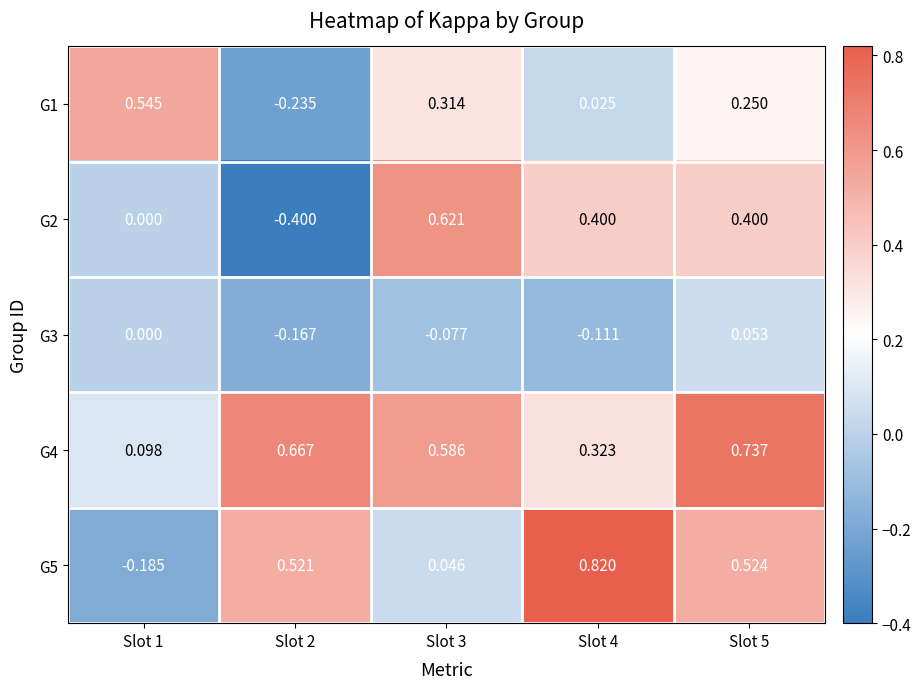

At Slot 2, list the series in order from smallest to largest.

G2, G1, G3, G5, G4